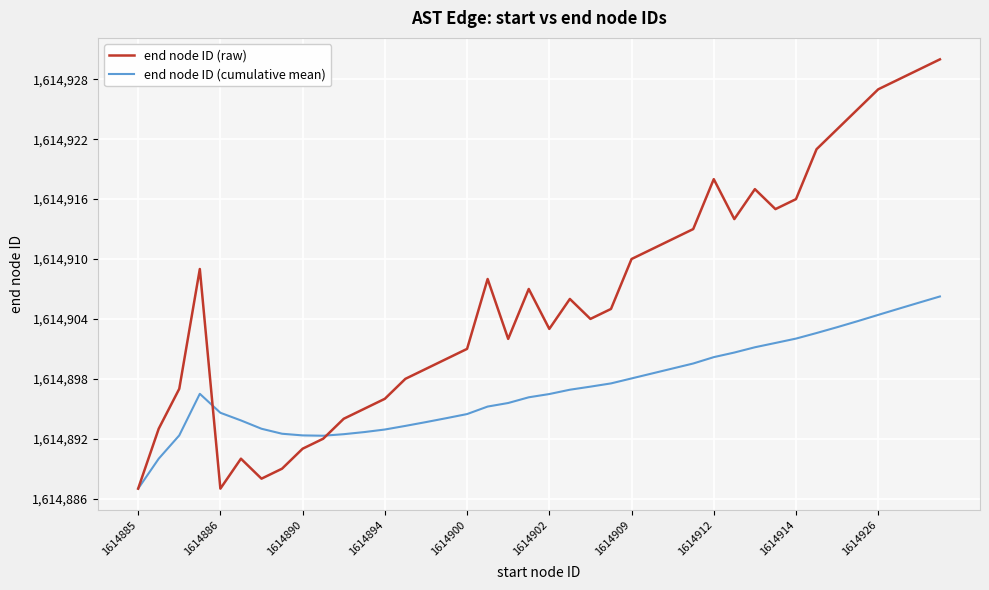

Which series has the largest total across all categories?

end node ID (raw)